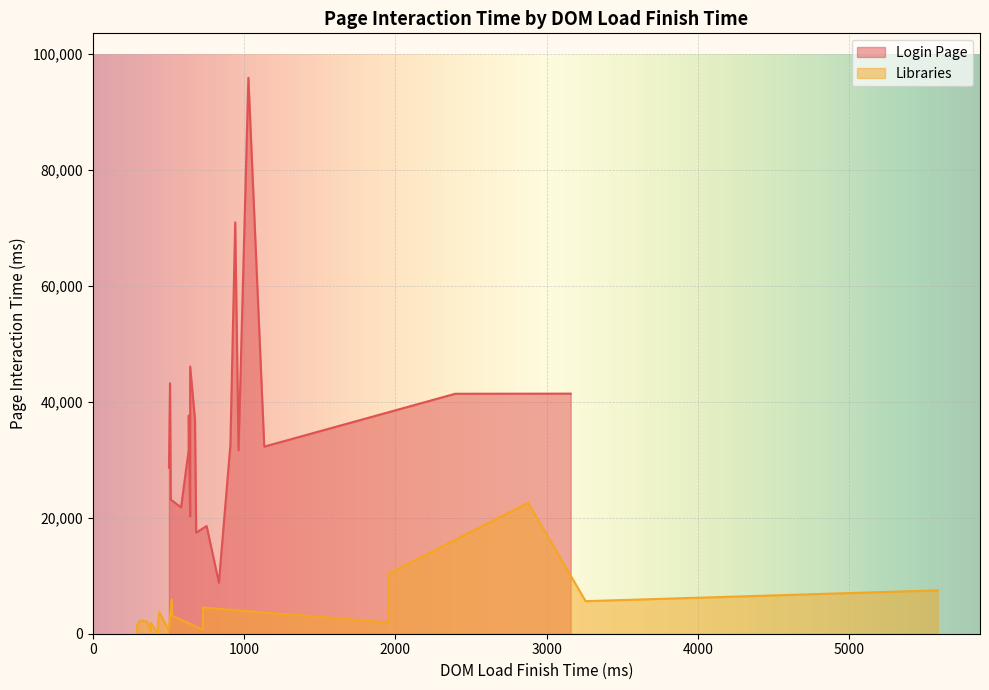

How many series are shown in this chart?

2